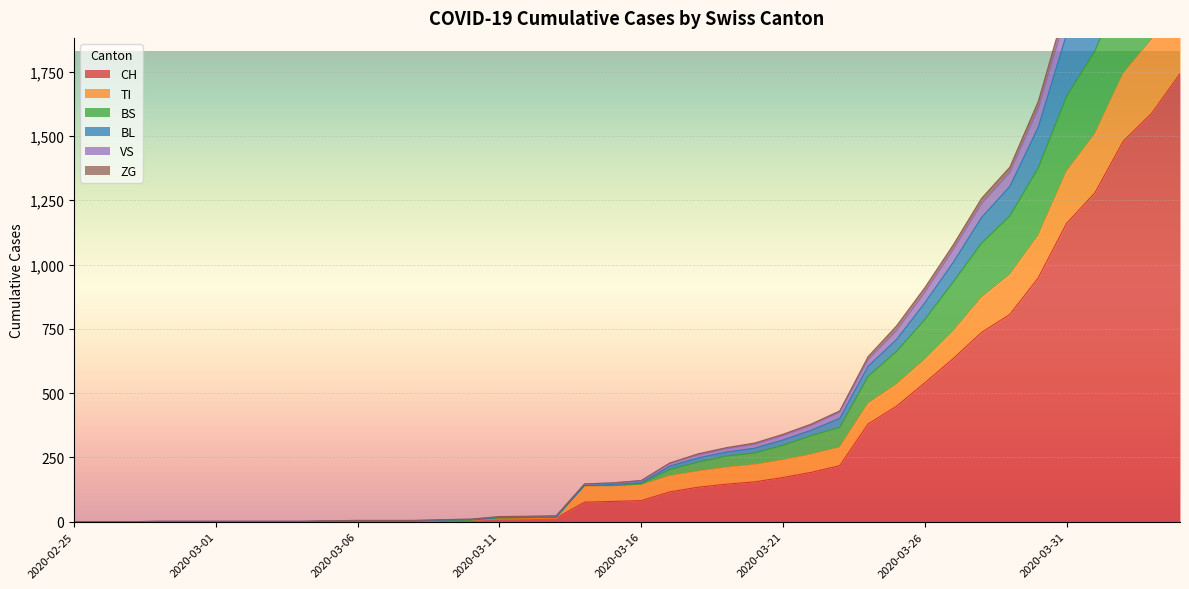

True or false: BL has a value of 68 at 2020-03-14.

False